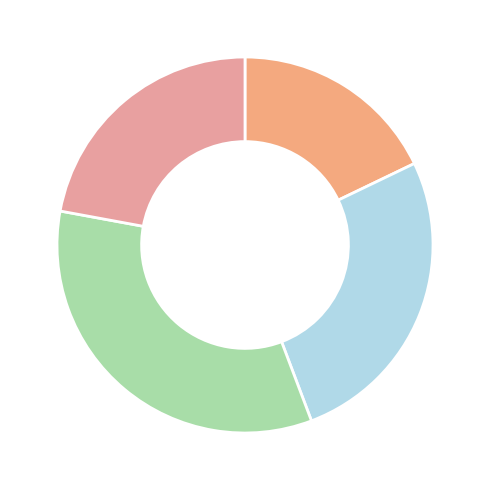

Count the number of slices in the pie.

4